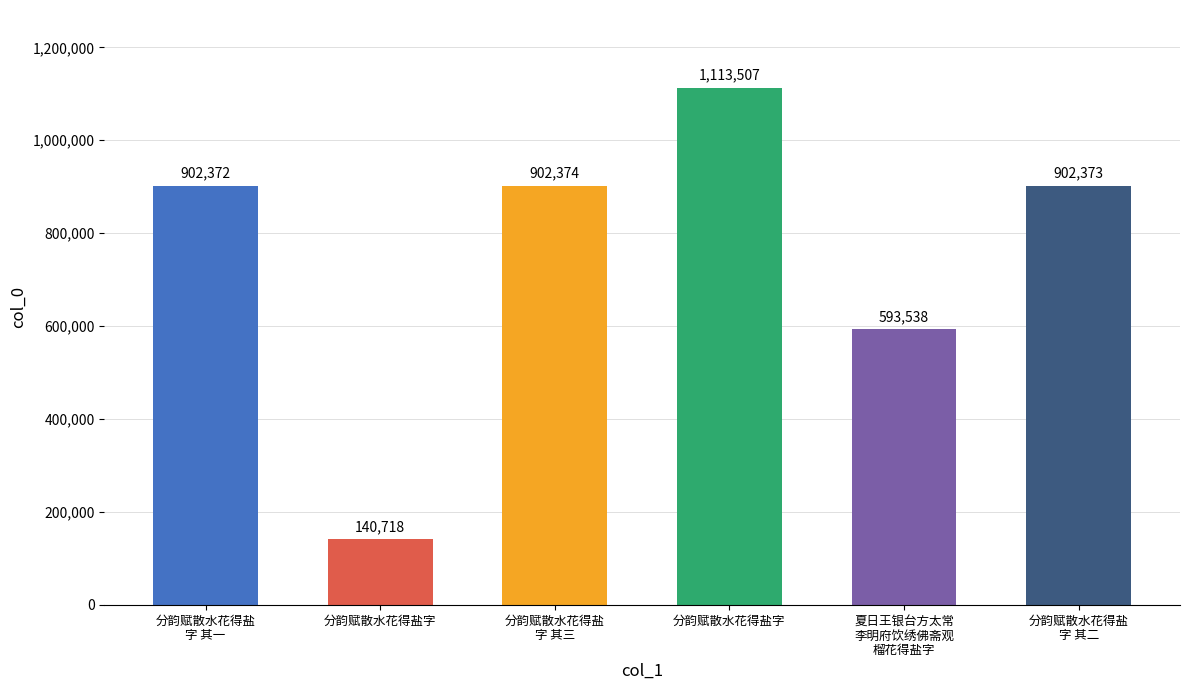

What is the maximum value shown in the chart?

1113507